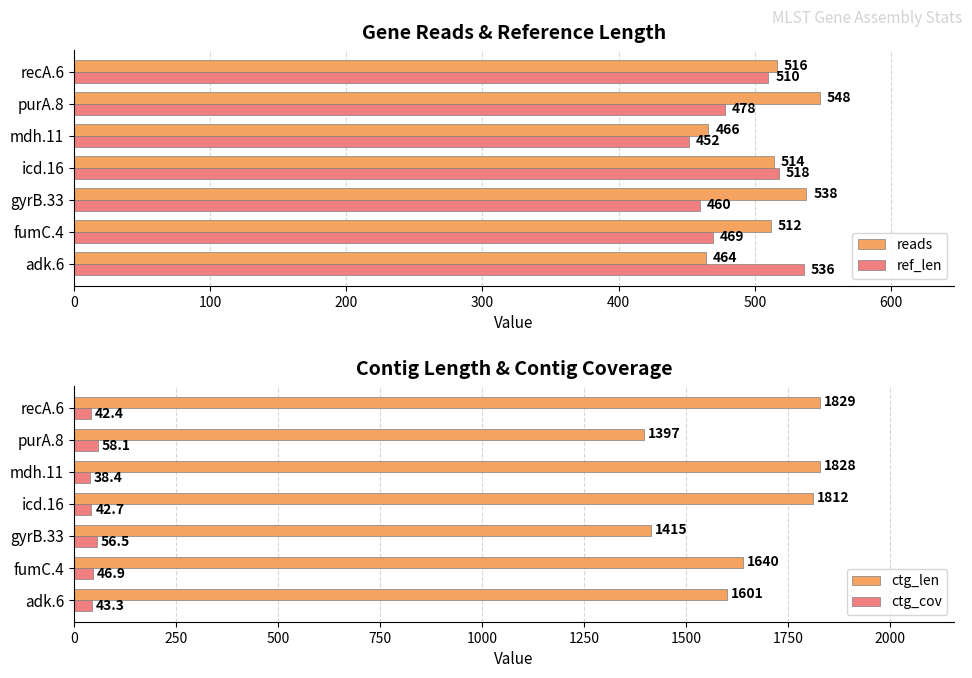

The ref_len series shows 287.9 at mdh.11. True or false?

False